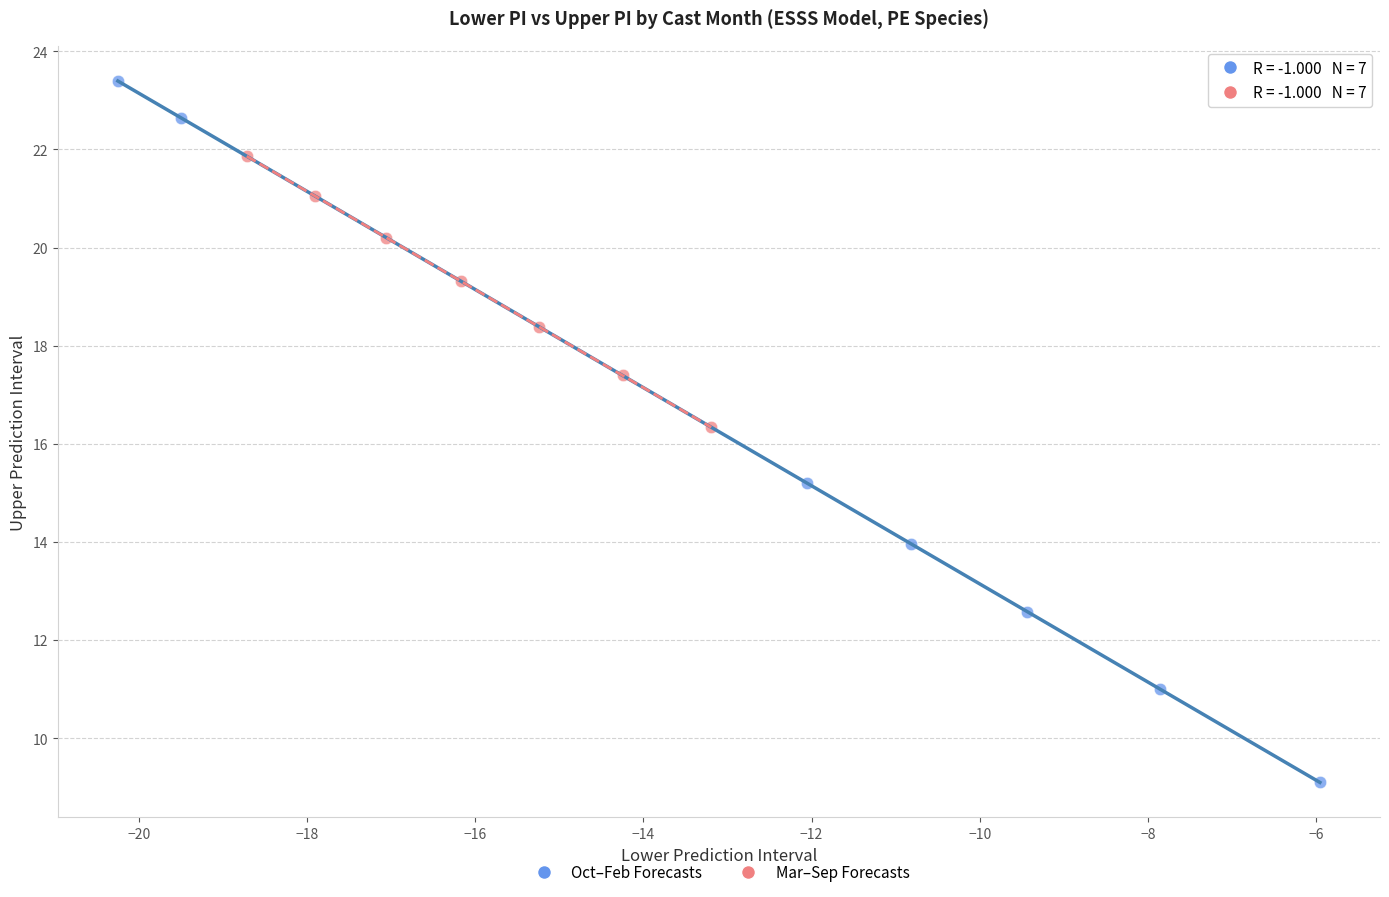

Which series contains the highest Y value?

Oct–Feb Forecasts